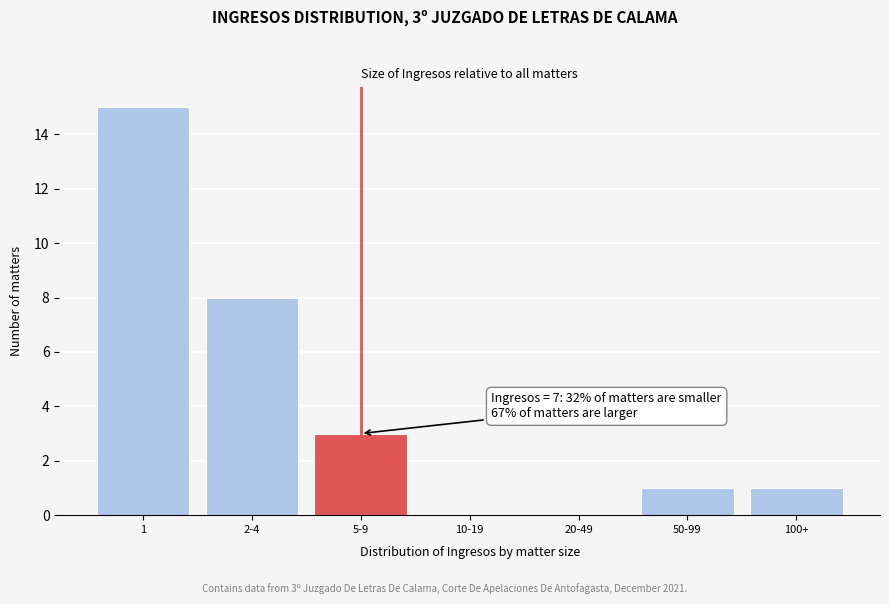

Reading left to right, extract all data points from this chart.

1=15	2-4=8	5-9=3	10-19=0	20-49=0	50-99=1	100+=1